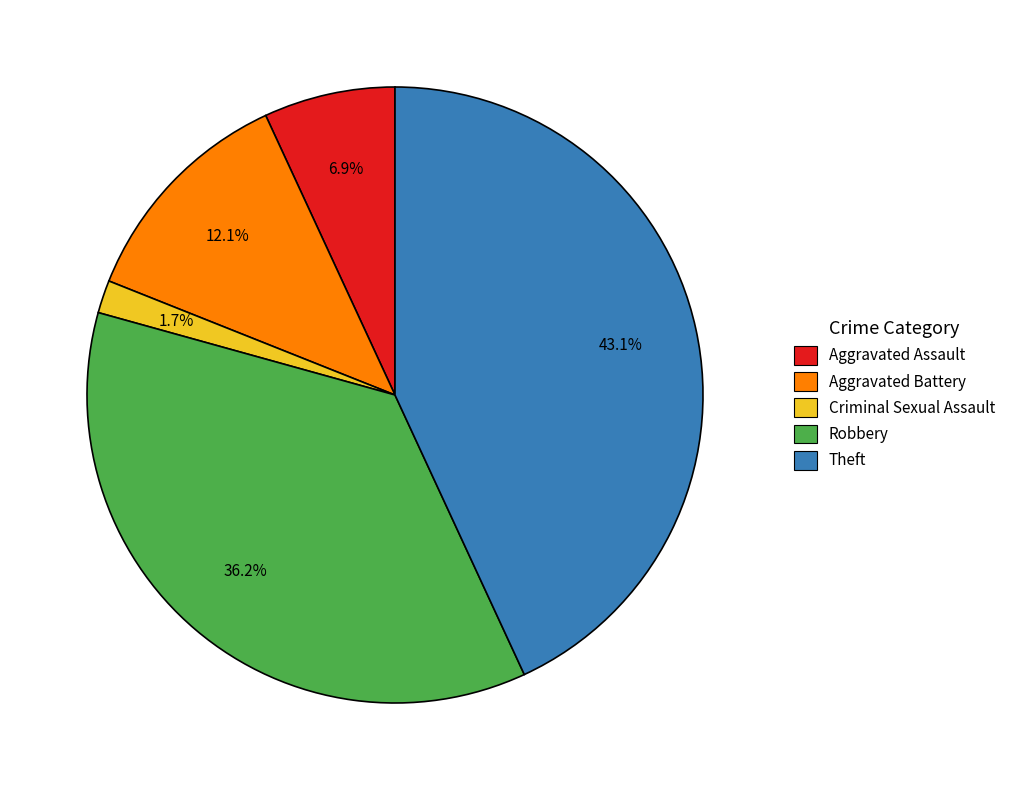

What percentage do Robbery and Aggravated Assault together represent?

43.1%